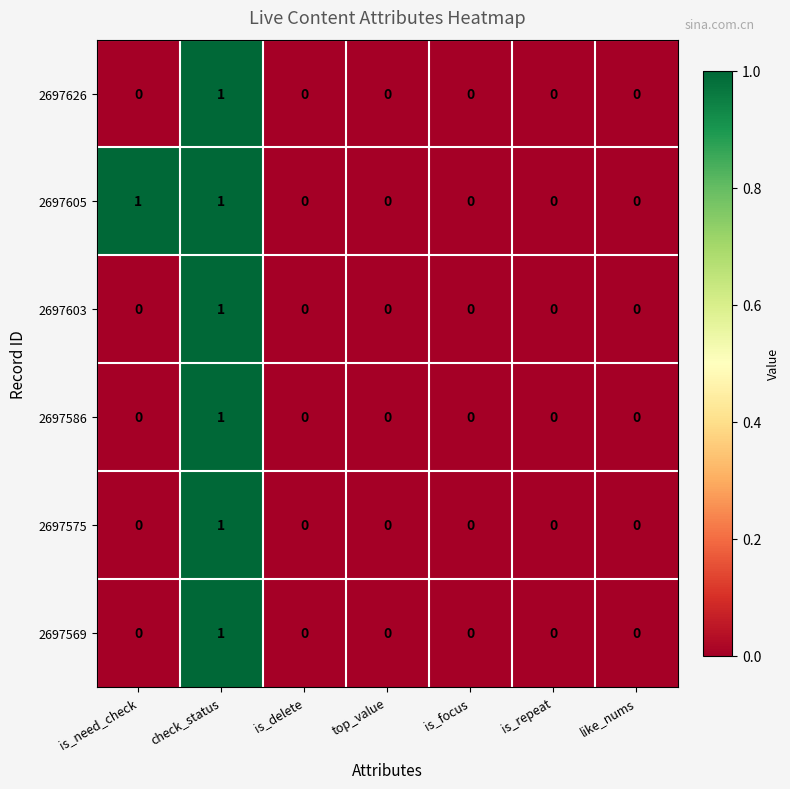

At which category is the sum across all series the highest?

check_status